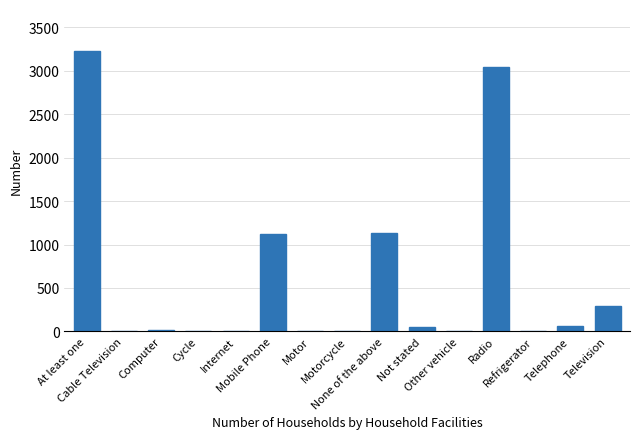

What is the maximum value shown in the chart?

3228